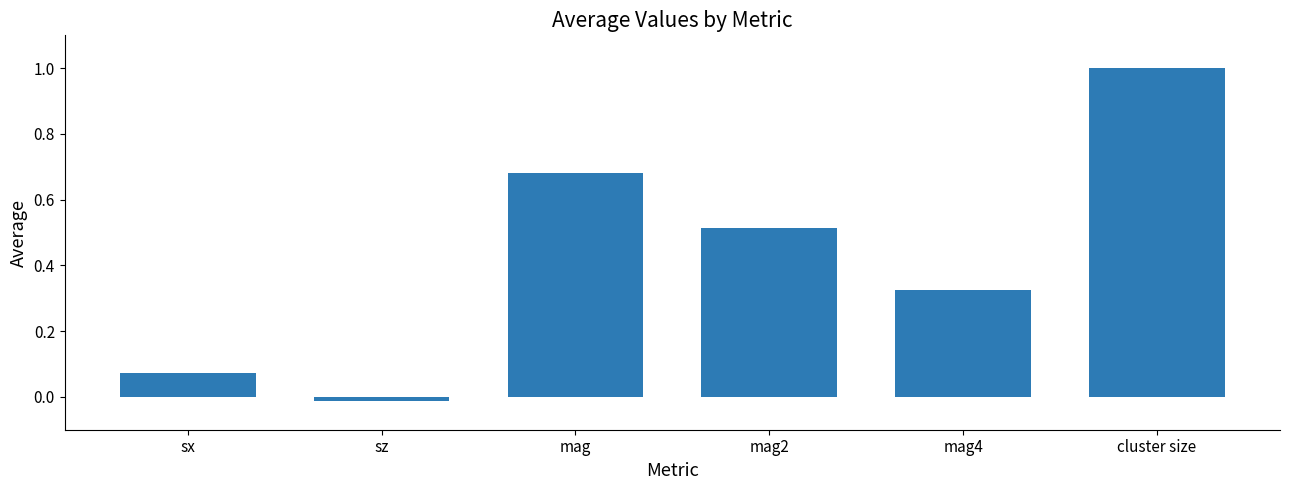

How many bars are there in total?

6